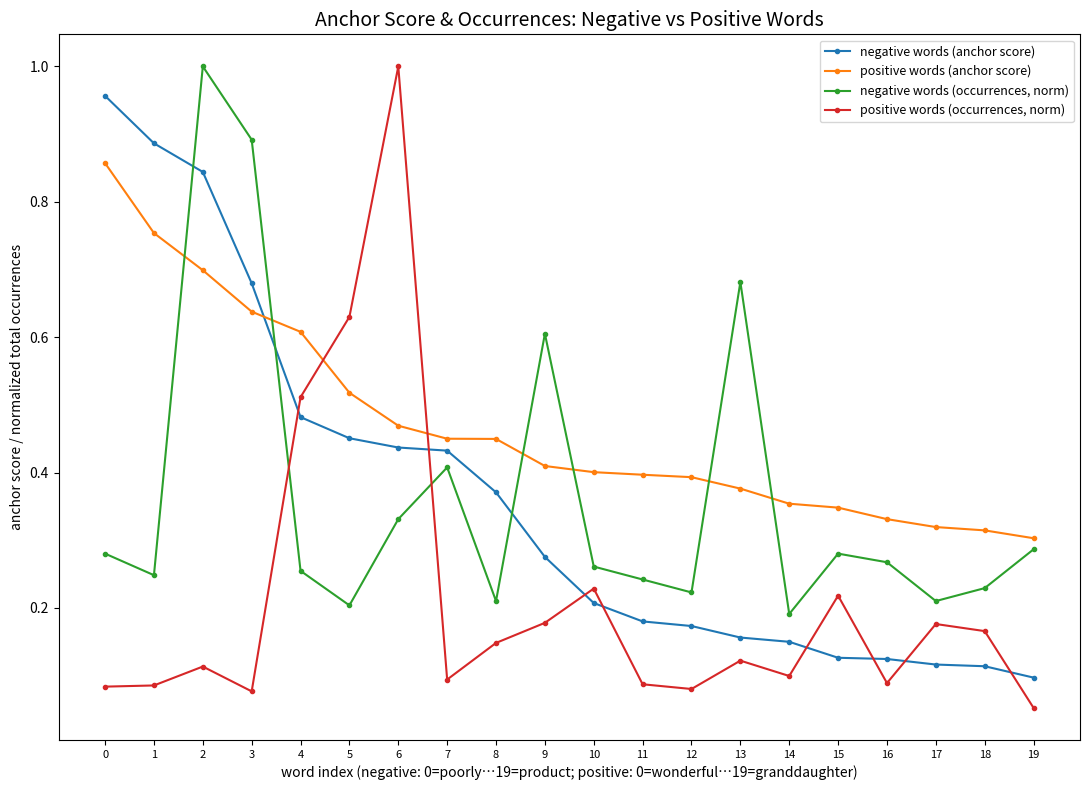

Which series ends up on top after the final intersection of positive words (occurrences, norm) and negative words (anchor score)?

negative words (anchor score)